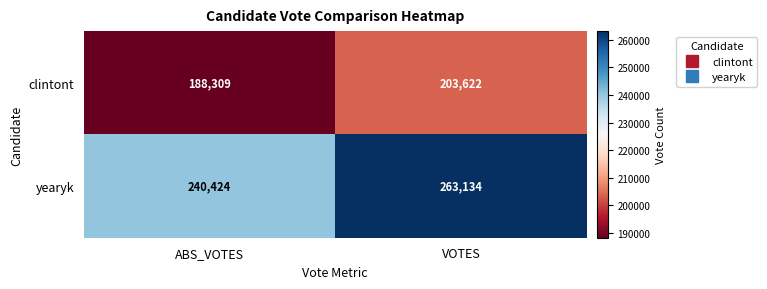

Reading right to left, transcribe all the data shown in this chart.

clintont: VOTES=203622	ABS_VOTES=188309
yearyk: VOTES=263134	ABS_VOTES=240424